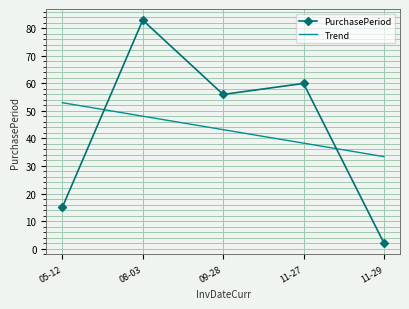

What is the difference between the maximum and minimum values in the Trend series?

19.6